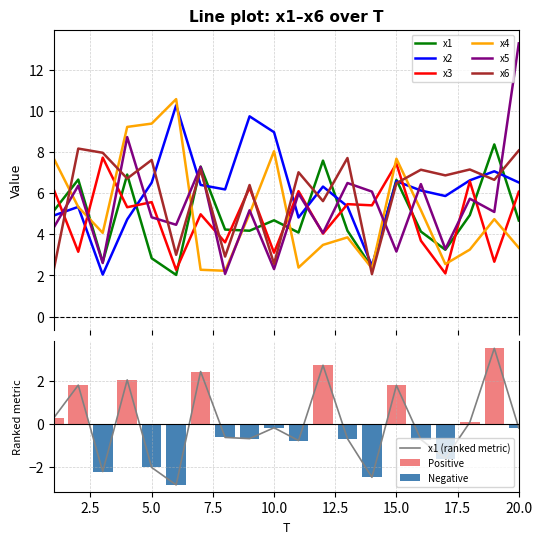

What is the difference between the maximum and second lowest values in the x2 series?

7.8